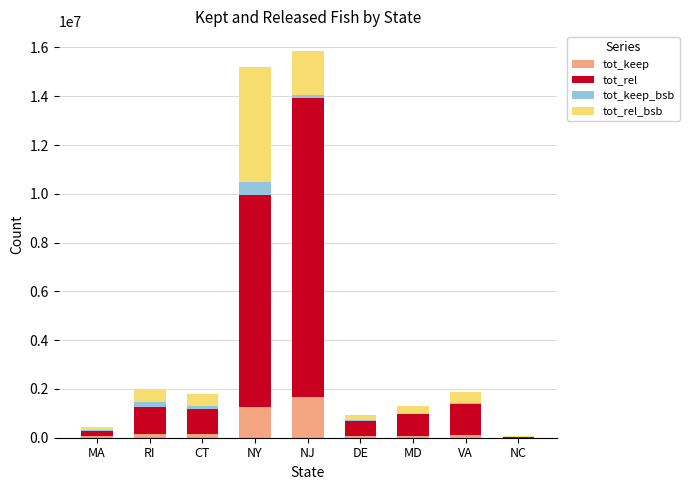

The tot_keep series shows 405894.8 at NY. True or false?

False